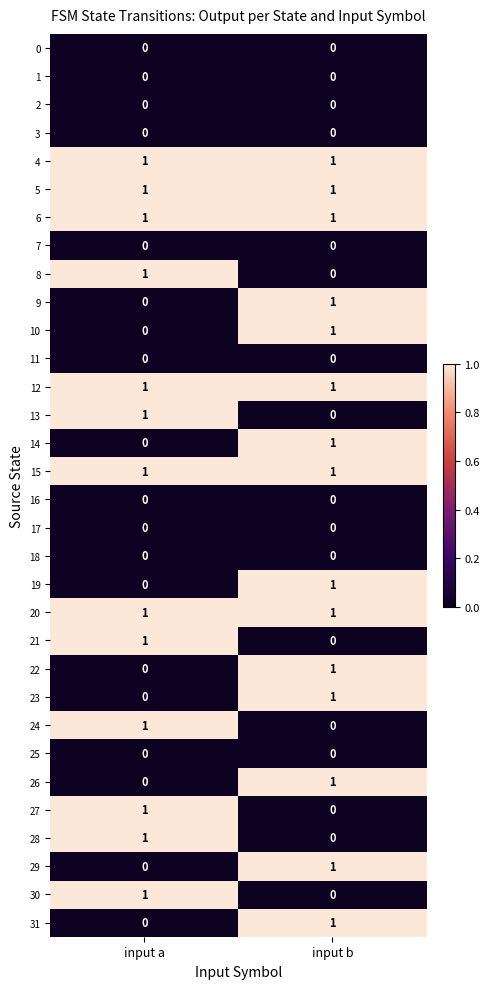

List the labels in order of 22 value, smallest first.

input a, input b